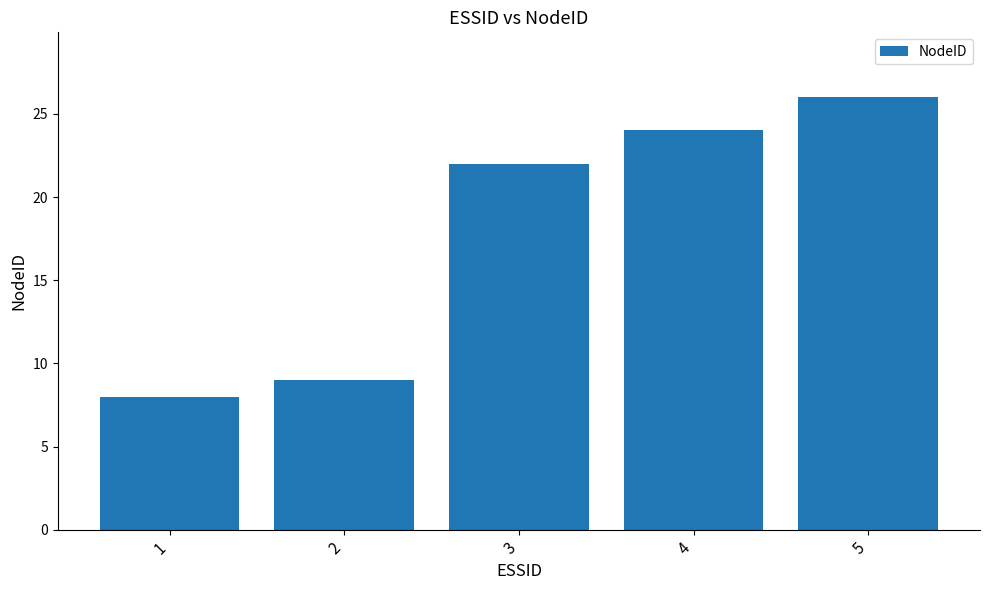

At which category does the chart reach its minimum across all series?

1